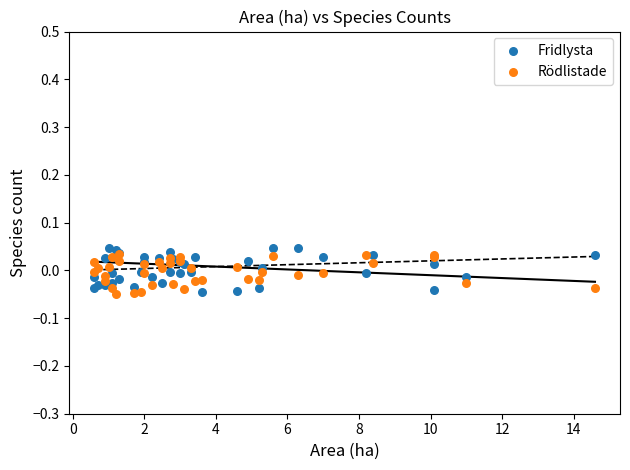

Which series has the largest Y range (max minus min)?

Fridlysta